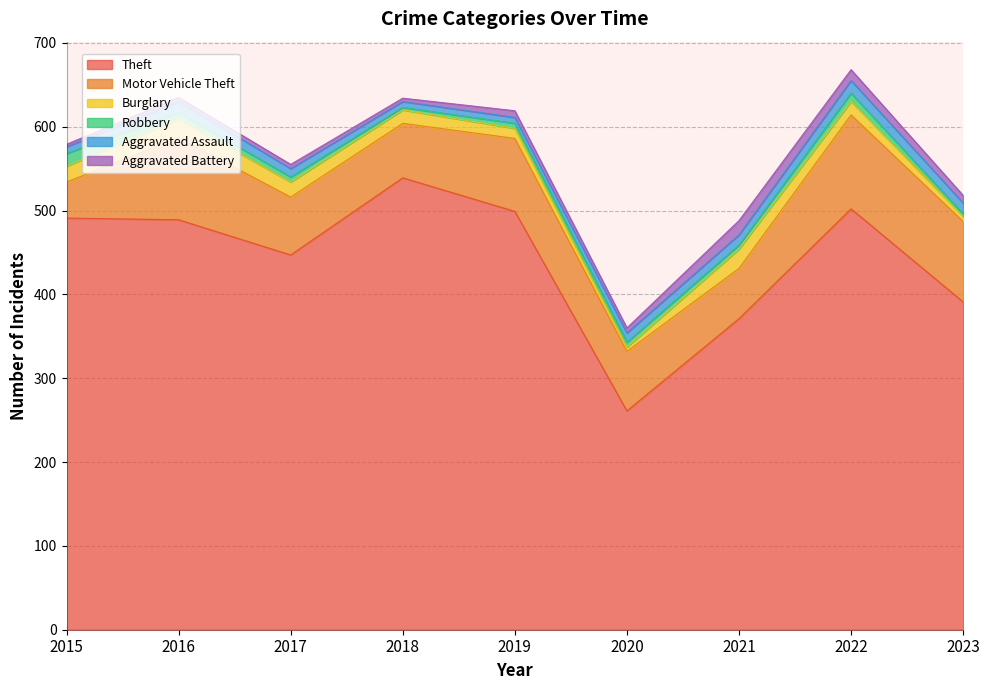

Is the value of Aggravated Battery at 2015 greater than the value of Theft at 2020?

No